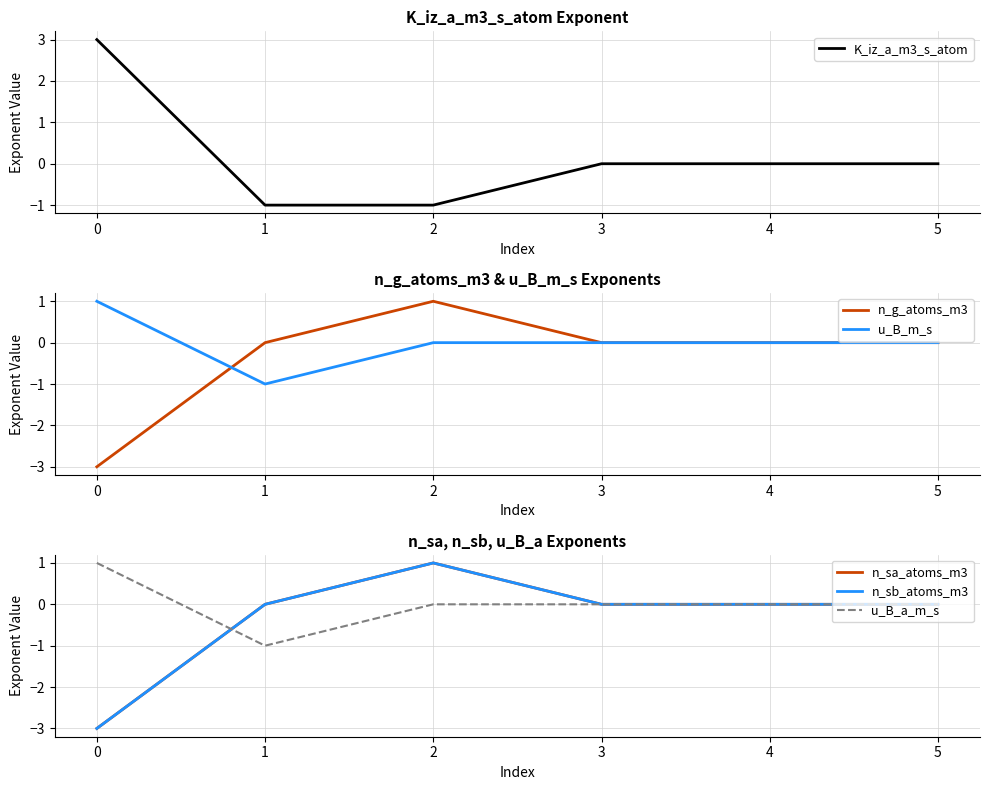

How many lines are shown in the chart?

6